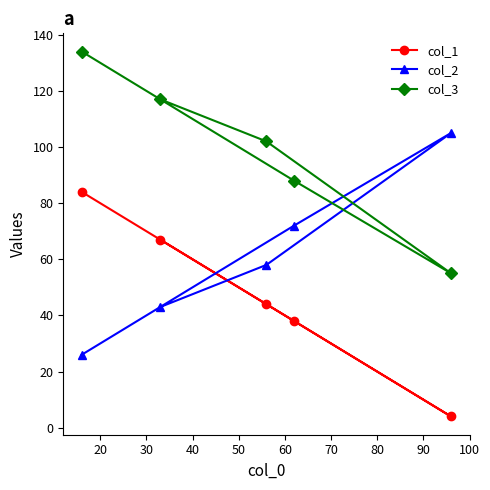

Reading left to right, what are all the values shown in this chart?

col_1: 84	67	44	38	4
col_2: 26	43	58	72	105
col_3: 134	117	102	88	55